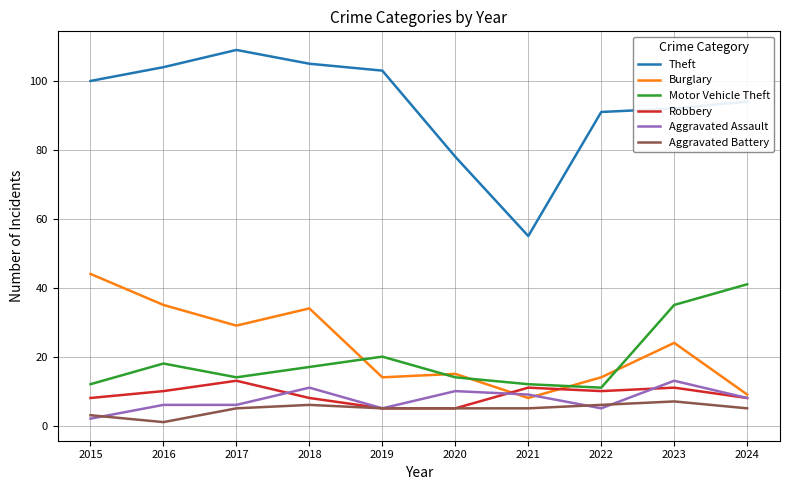

True or false: Theft and Motor Vehicle Theft intersect in this chart.

False